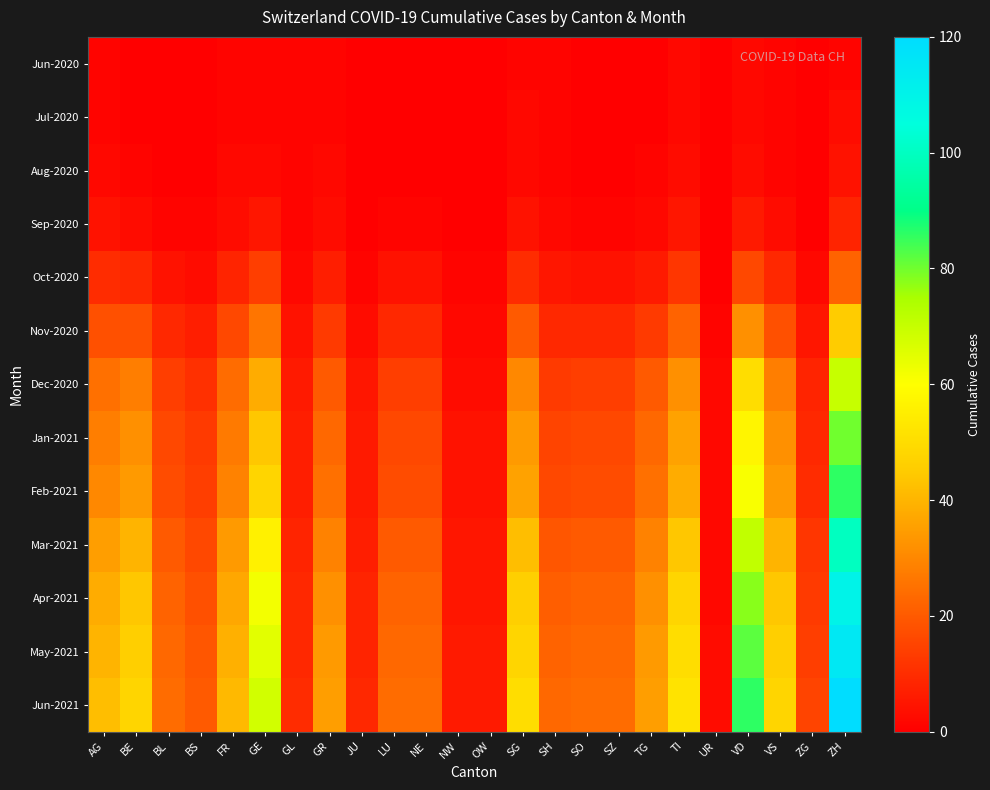

Reading left to right, what are all the values shown in this chart?

Jun-2020: AG=1	BE=0	BL=0	BS=0	FR=1	GE=1	GL=1	GR=1	JU=0	LU=0	NE=0	NW=0	OW=0	SG=1	SH=1	SO=0	SZ=0	TG=0	TI=2	UR=0	VD=2	VS=1	ZG=0	ZH=1
Jul-2020: AG=1	BE=0	BL=0	BS=0	FR=1	GE=1	GL=1	GR=1	JU=0	LU=0	NE=0	NW=0	OW=0	SG=2	SH=1	SO=0	SZ=0	TG=0	TI=2	UR=0	VD=2	VS=1	ZG=0	ZH=3
Aug-2020: AG=2	BE=1	BL=0	BS=0	FR=2	GE=2	GL=1	GR=2	JU=0	LU=0	NE=0	NW=0	OW=0	SG=2	SH=1	SO=0	SZ=0	TG=1	TI=3	UR=0	VD=3	VS=1	ZG=0	ZH=4
Sep-2020: AG=4	BE=3	BL=1	BS=1	FR=3	GE=5	GL=1	GR=3	JU=0	LU=1	NE=1	NW=0	OW=0	SG=4	SH=2	SO=1	SZ=1	TG=2	TI=5	UR=0	VD=6	VS=3	ZG=0	ZH=8
Oct-2020: AG=10	BE=9	BL=4	BS=3	FR=8	GE=14	GL=2	GR=7	JU=1	LU=4	NE=4	NW=1	OW=1	SG=10	SH=5	SO=4	SZ=4	TG=6	TI=12	UR=0	VD=16	VS=9	ZG=2	ZH=22
Nov-2020: AG=18	BE=18	BL=9	BS=7	FR=16	GE=26	GL=4	GR=13	JU=3	LU=9	NE=9	NW=2	OW=2	SG=20	SH=9	SO=9	SZ=9	TG=13	TI=22	UR=1	VD=32	VS=18	ZG=5	ZH=45
Dec-2020: AG=25	BE=28	BL=14	BS=11	FR=24	GE=38	GL=6	GR=20	JU=5	LU=14	NE=14	NW=3	OW=3	SG=30	SH=13	SO=14	SZ=14	TG=20	TI=32	UR=2	VD=50	VS=28	ZG=8	ZH=70
Jan-2021: AG=28	BE=32	BL=16	BS=13	FR=27	GE=44	GL=7	GR=23	JU=6	LU=16	NE=16	NW=4	OW=4	SG=34	SH=15	SO=16	SZ=16	TG=23	TI=36	UR=2	VD=57	VS=32	ZG=9	ZH=80
Feb-2021: AG=30	BE=34	BL=17	BS=14	FR=29	GE=48	GL=7	GR=25	JU=6	LU=17	NE=17	NW=4	OW=4	SG=36	SH=16	SO=17	SZ=17	TG=25	TI=38	UR=2	VD=61	VS=34	ZG=10	ZH=86
Mar-2021: AG=35	BE=40	BL=20	BS=16	FR=34	GE=56	GL=8	GR=29	JU=7	LU=20	NE=20	NW=5	OW=5	SG=42	SH=19	SO=20	SZ=20	TG=29	TI=44	UR=2	VD=71	VS=40	ZG=12	ZH=100
Apr-2021: AG=38	BE=44	BL=22	BS=18	FR=37	GE=62	GL=9	GR=32	JU=8	LU=22	NE=22	NW=5	OW=5	SG=46	SH=21	SO=22	SZ=22	TG=32	TI=48	UR=2	VD=78	VS=44	ZG=13	ZH=110
May-2021: AG=40	BE=46	BL=23	BS=19	FR=39	GE=65	GL=9	GR=34	JU=8	LU=23	NE=23	NW=6	OW=6	SG=48	SH=22	SO=23	SZ=23	TG=34	TI=50	UR=3	VD=82	VS=46	ZG=14	ZH=115
Jun-2021: AG=42	BE=48	BL=24	BS=20	FR=41	GE=68	GL=10	GR=35	JU=9	LU=24	NE=24	NW=6	OW=6	SG=50	SH=23	SO=24	SZ=24	TG=35	TI=52	UR=3	VD=86	VS=48	ZG=15	ZH=120